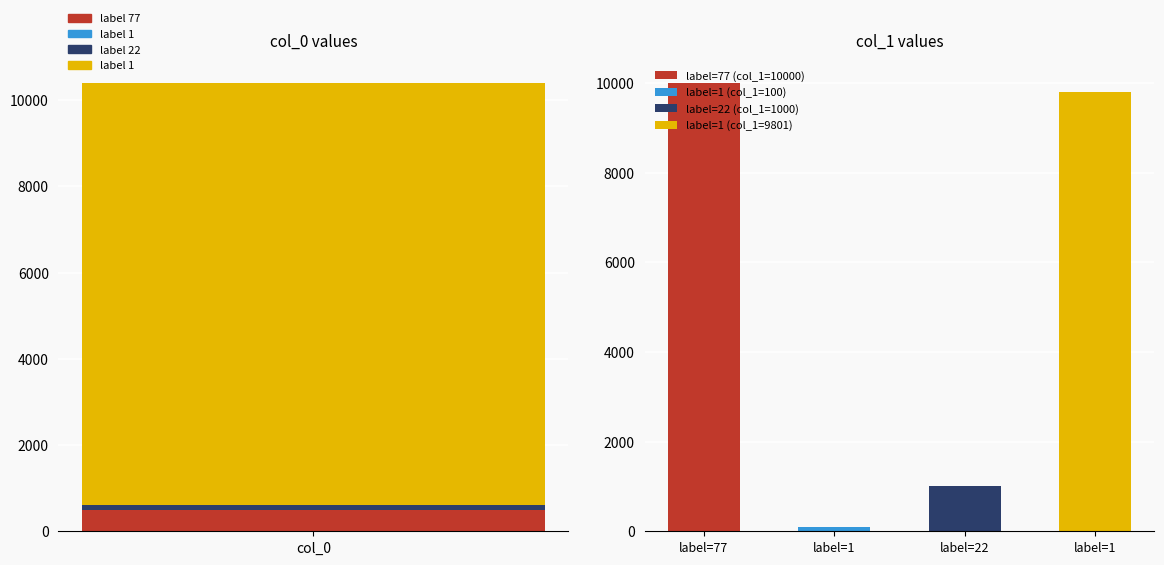

What is the difference between the maximum and minimum values in the col_1 series?

9900